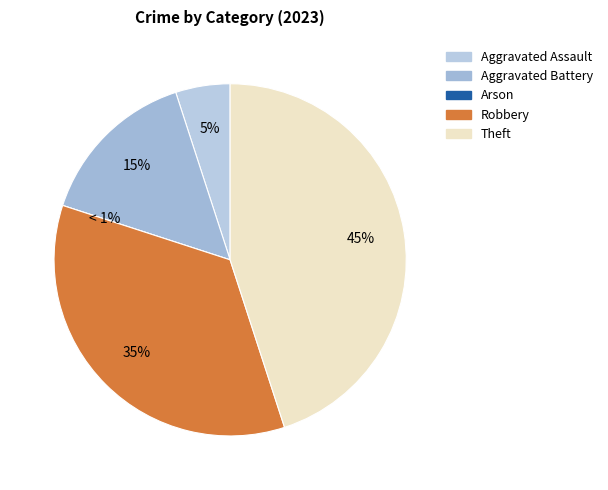

What is the total percentage of Arson and Aggravated Assault?

5.0%